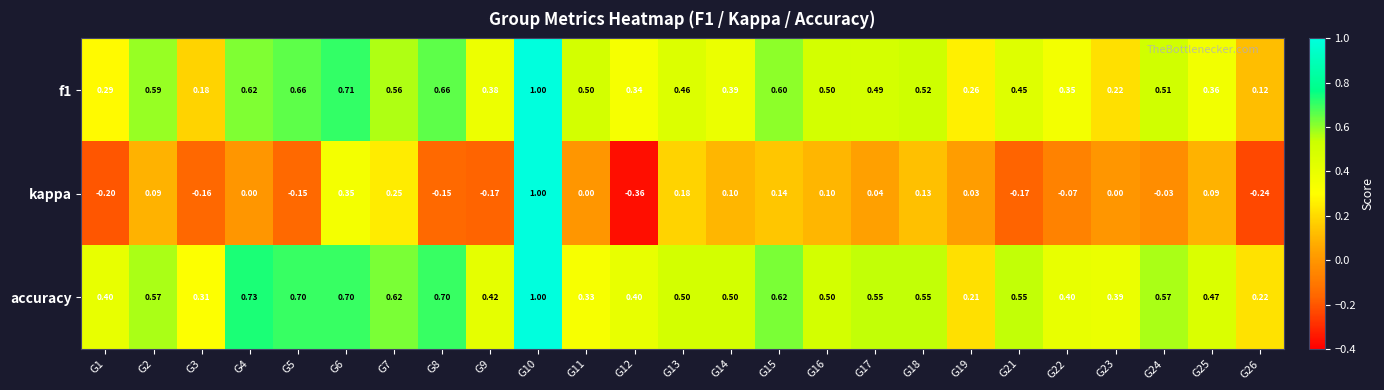

Rank the series at G23 from highest to lowest value.

accuracy, f1, kappa